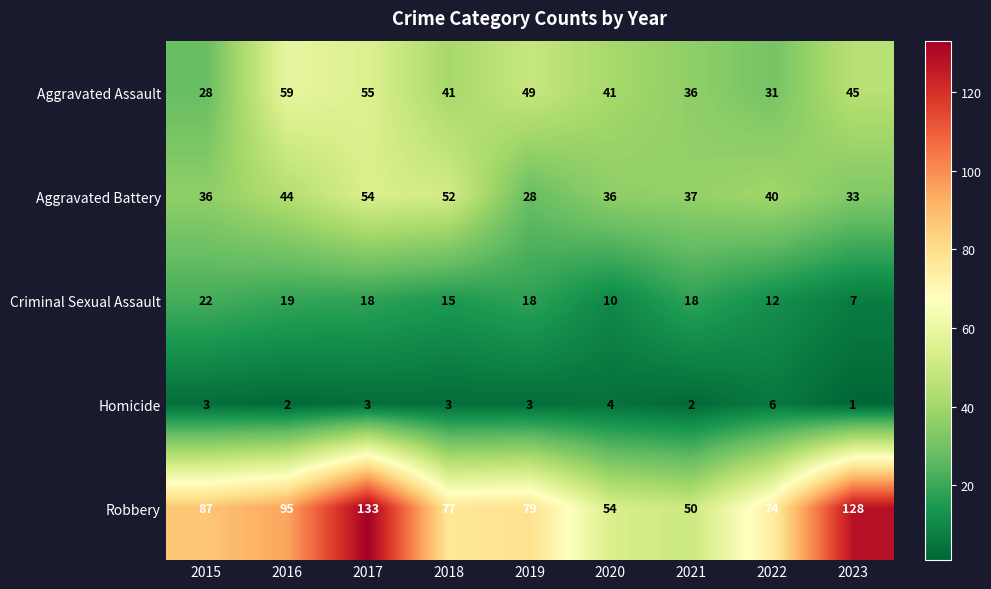

The value of Criminal Sexual Assault at 2022 is 12. True or false?

True